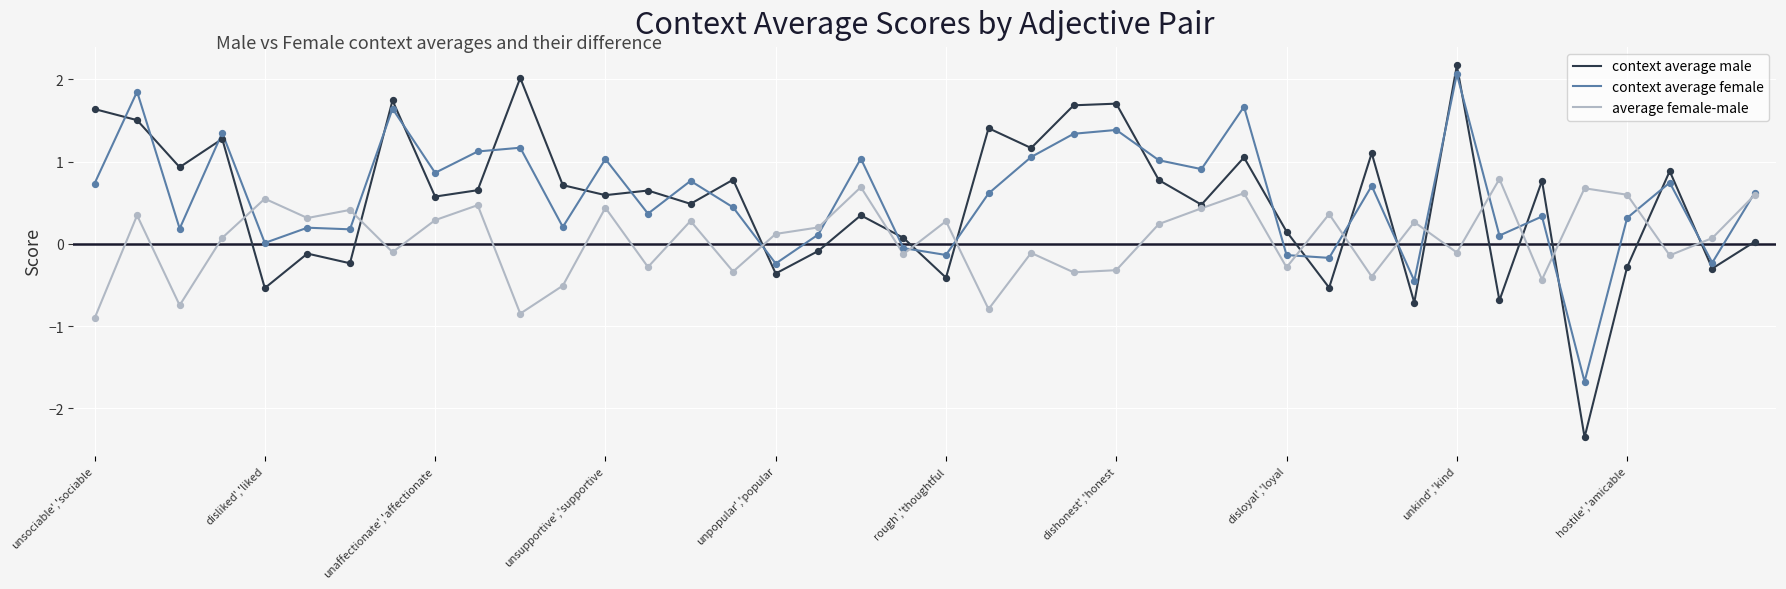

At how many categories does at least one series exceed 0?

40